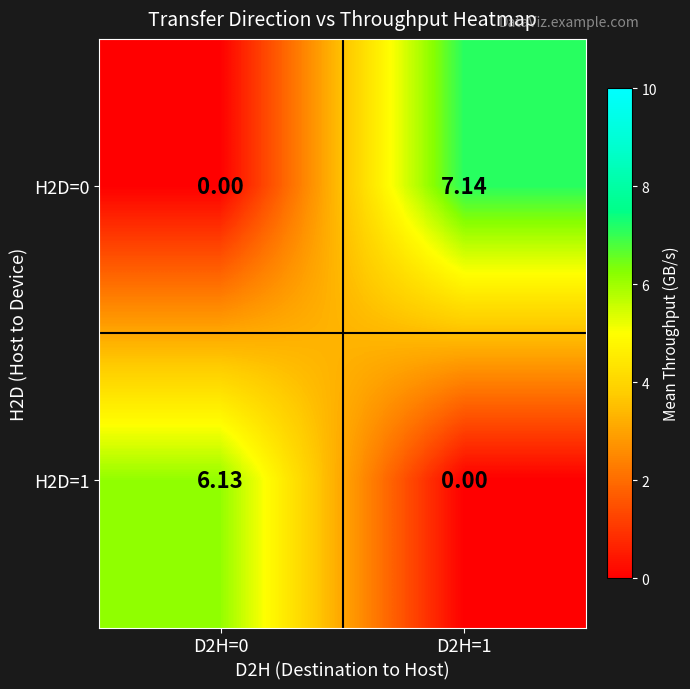

Between D2H=0 and D2H=1, which series saw the biggest shift?

H2D=0